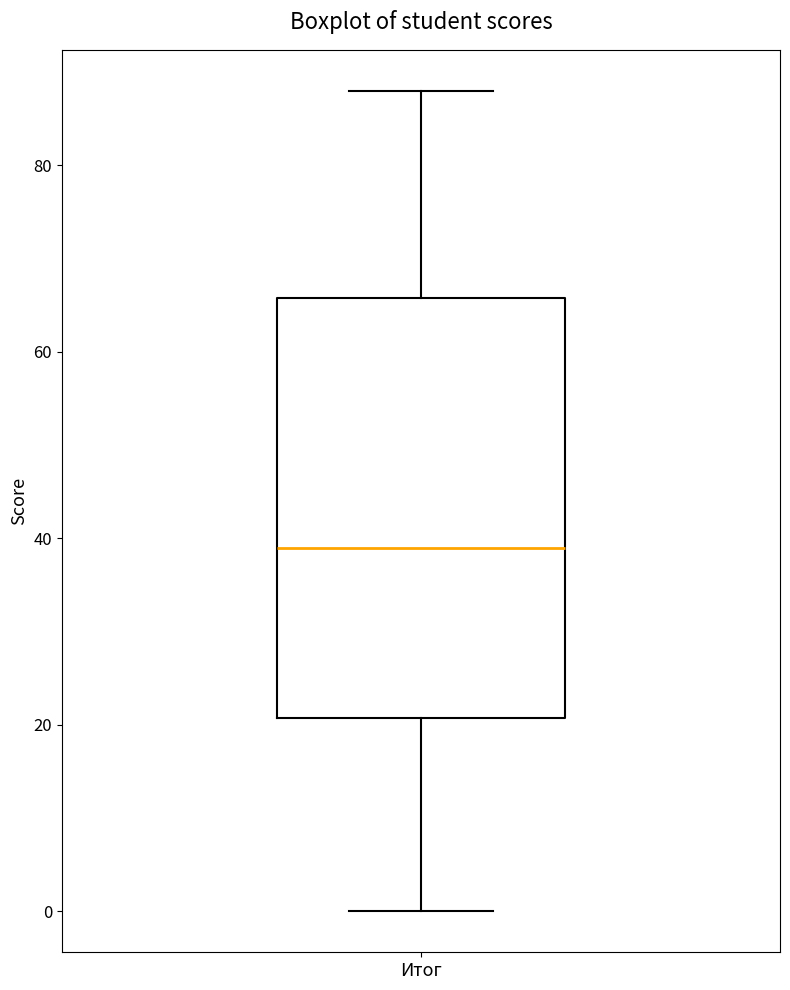

Where does the median line of the box for Итог sit on the y-axis? The values are not printed on the chart, so give them approximately, as read against the axis.

40